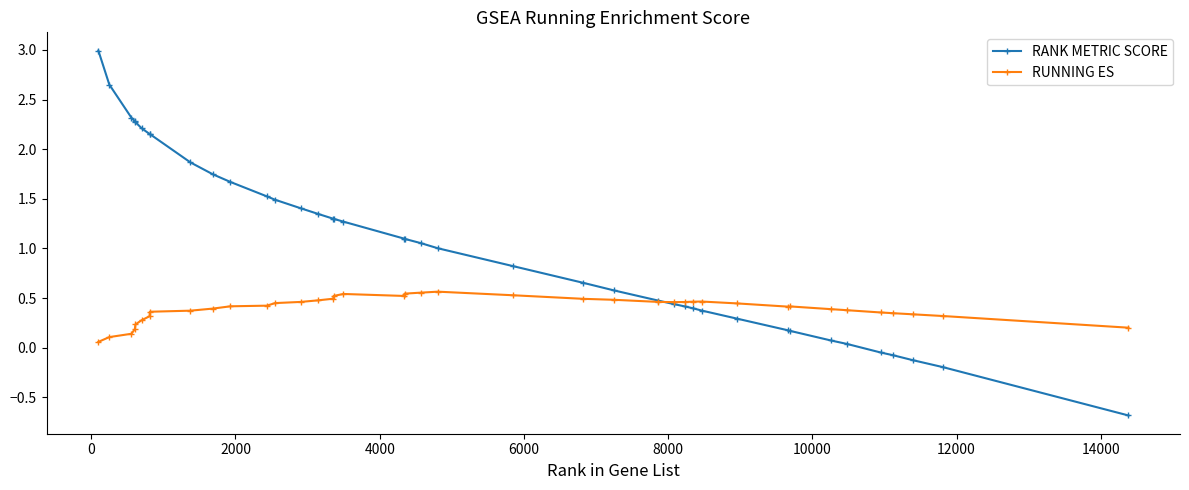

Which series has the largest total across all categories?

RANK METRIC SCORE